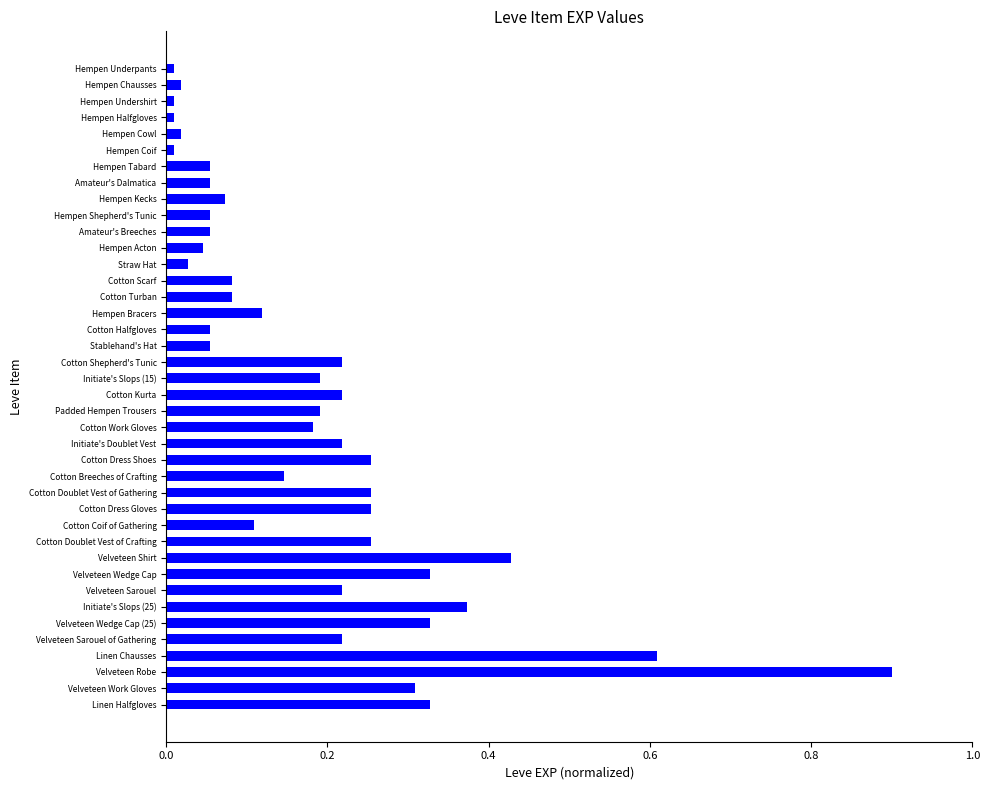

Between Hempen Cowl and Velveteen Shirt, which is larger?

Velveteen Shirt